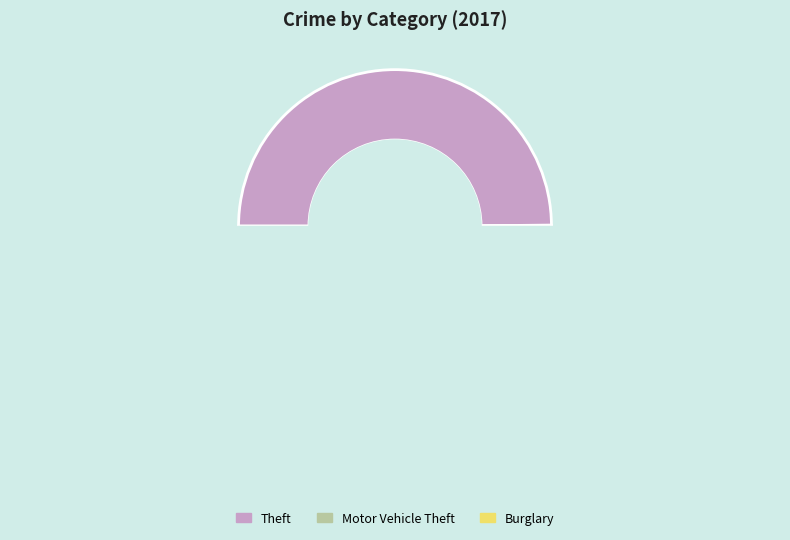

Count the number of slices in the pie.

9